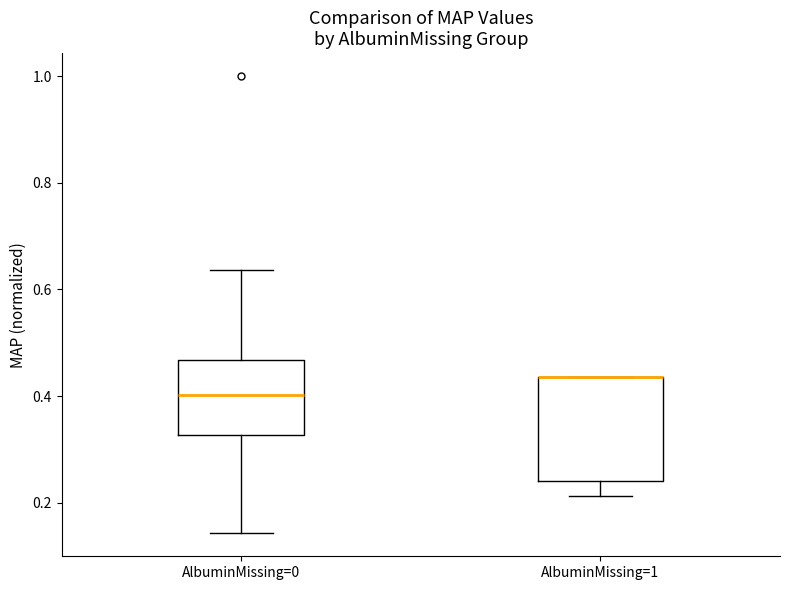

Reading left to right, read every box against the y-axis: the position of its median line, the range the box covers, and the ends of its whiskers. The values are not printed on the chart, so give them approximately, as read against the axis.

AlbuminMissing=0: median 0.40, box 0.32 to 0.46, whiskers 0.14 to 0.64
AlbuminMissing=1: median 0.44 (drawn on the box's upper edge), box 0.24 to 0.44, whiskers 0.22 to 0.44